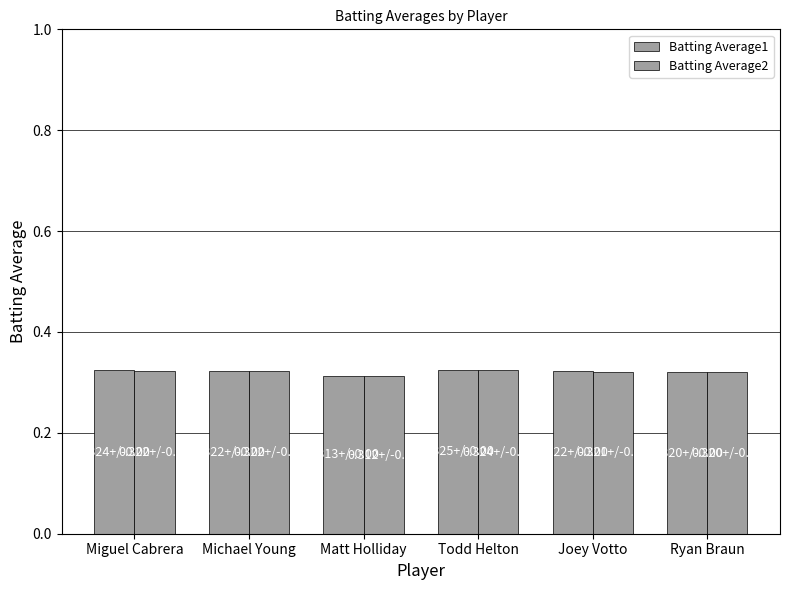

What is the sum of all Batting Average2 values?

1.9